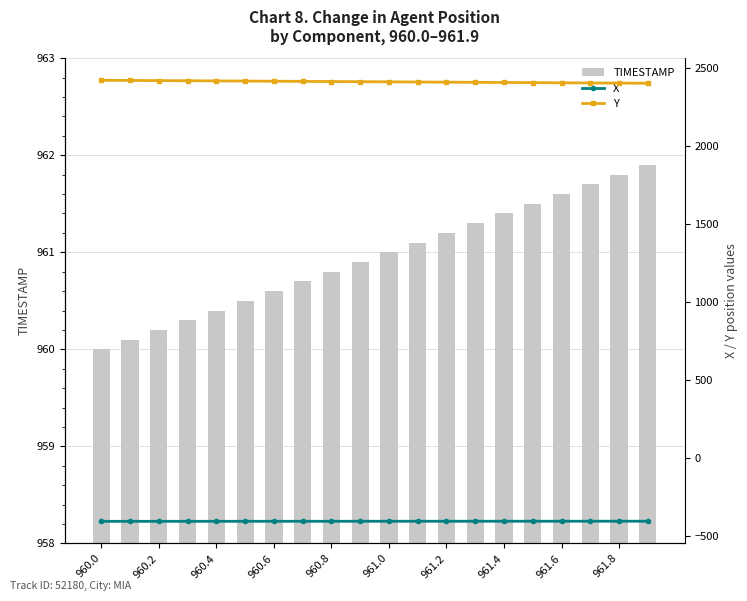

What is the difference between the second highest and second lowest values in the X series?

0.7